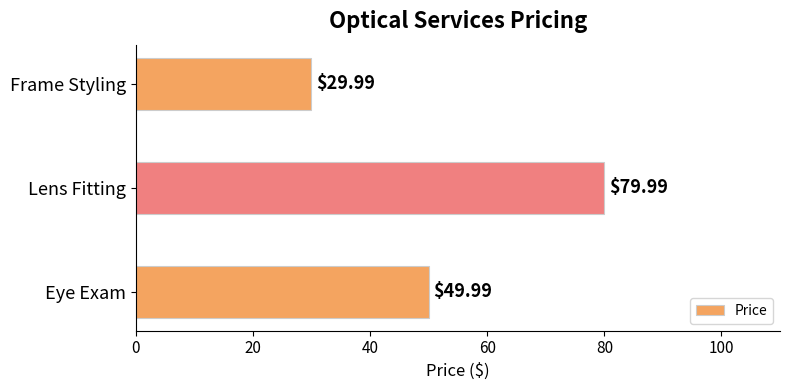

Which has a higher value, Lens Fitting or Frame Styling?

Lens Fitting